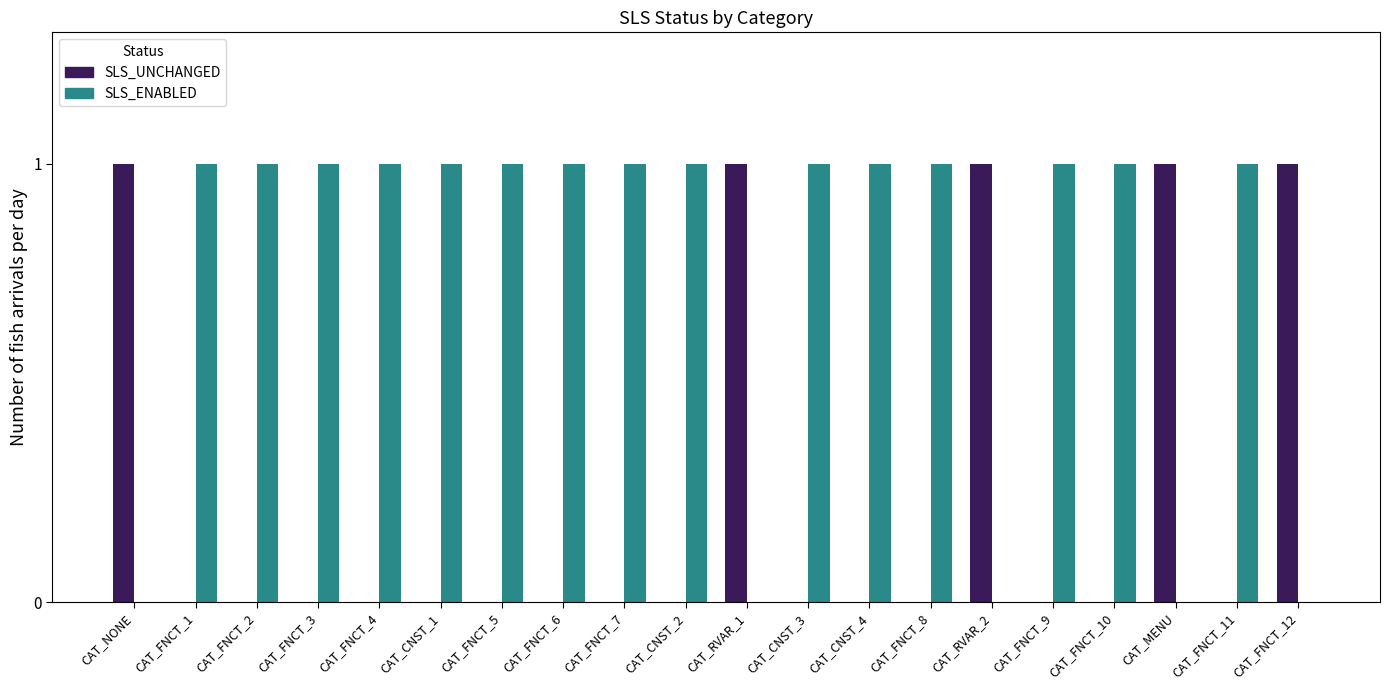

What is the sum of all SLS_UNCHANGED values?

5